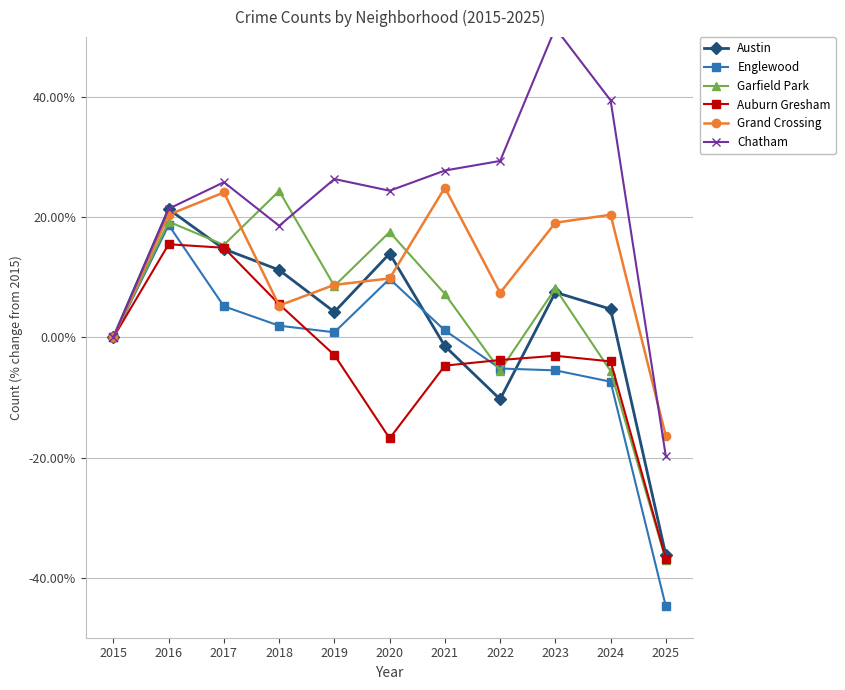

Rank the series at 2024 from highest to lowest value.

Chatham, Grand Crossing, Austin, Auburn Gresham, Garfield Park, Englewood